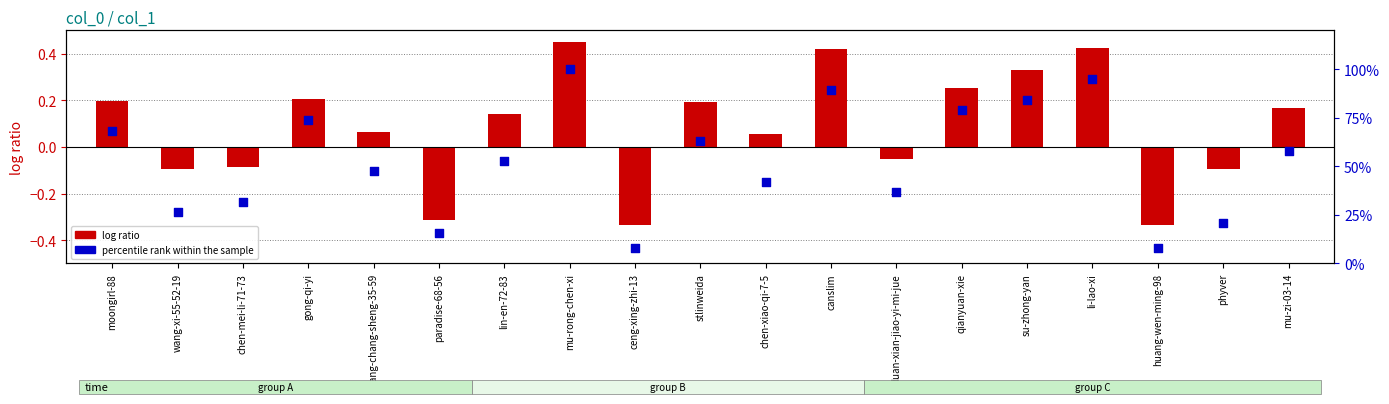

Which series has the largest total across all categories?

percentile rank within the sample